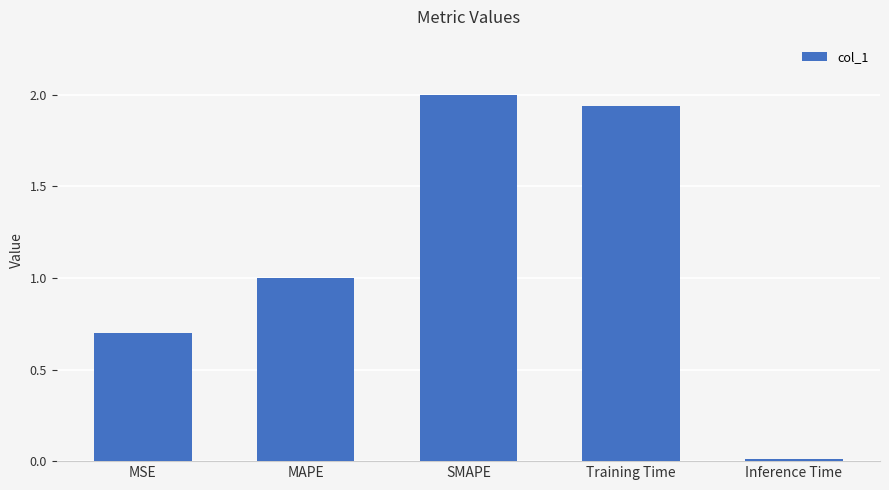

Does the chart contain any negative values?

No